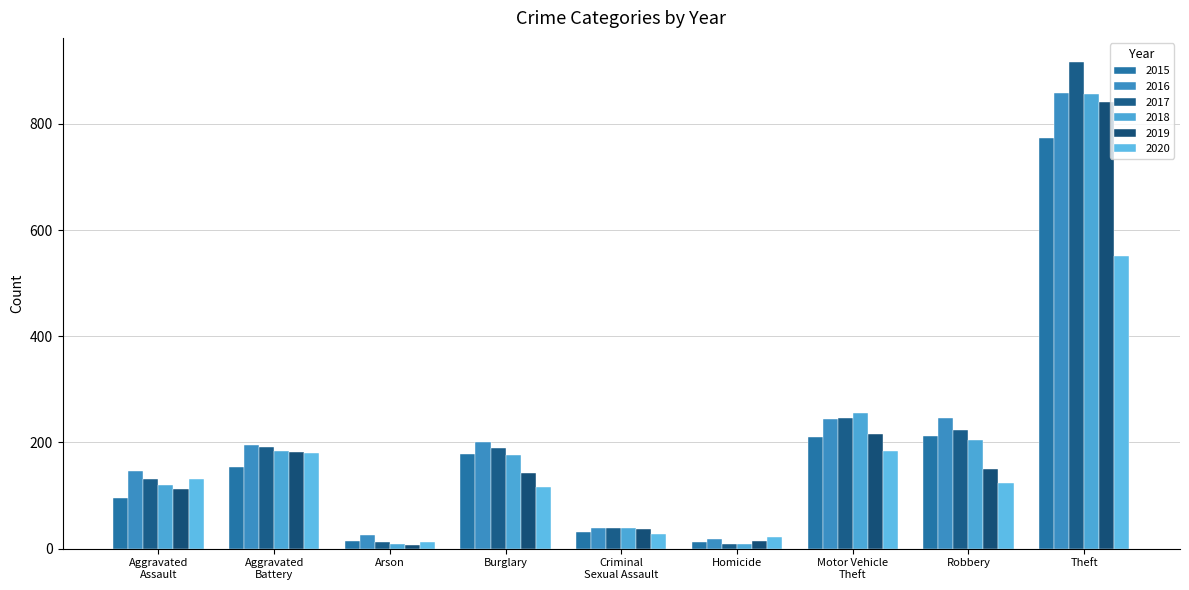

What is the value of the 2016 bar at the 3rd from the left?

25